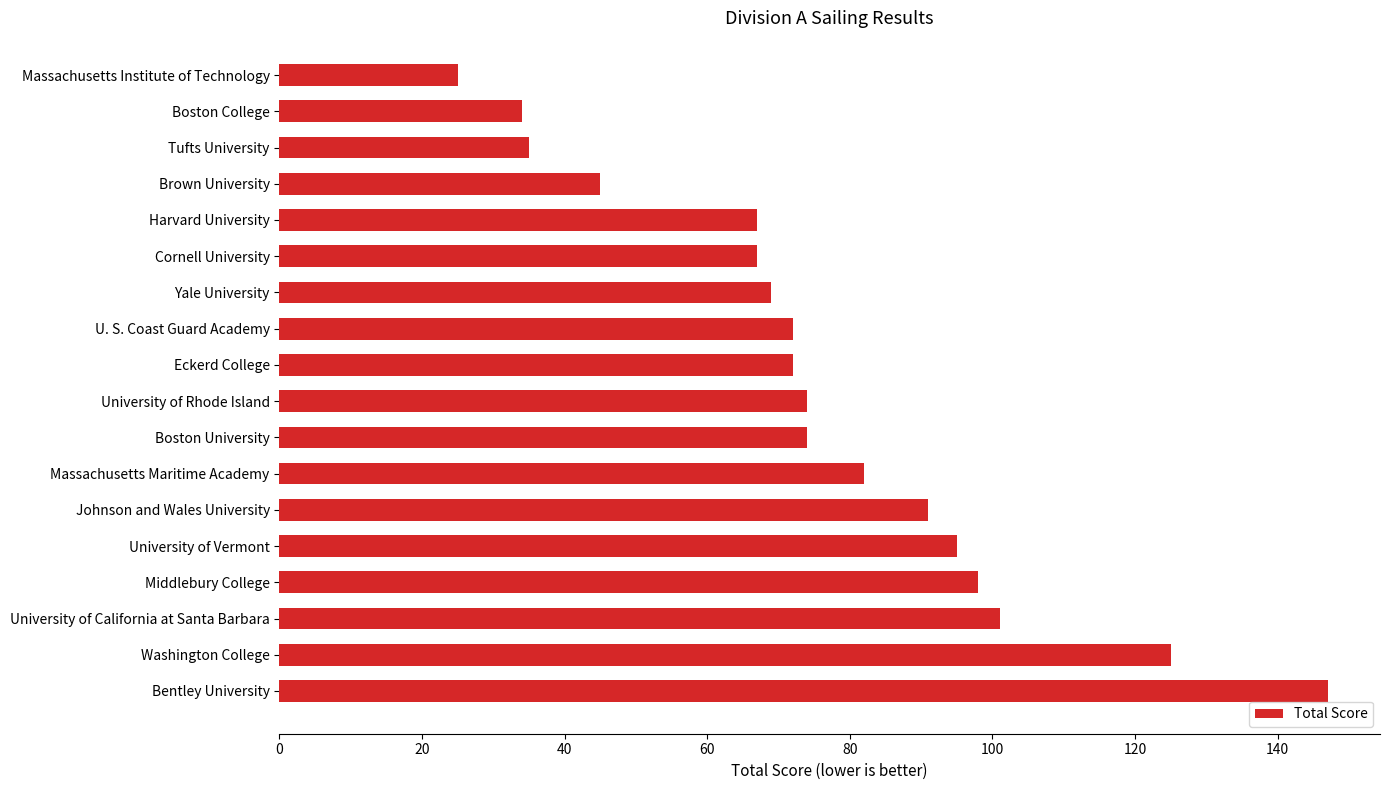

What position from the top is Harvard University?

5